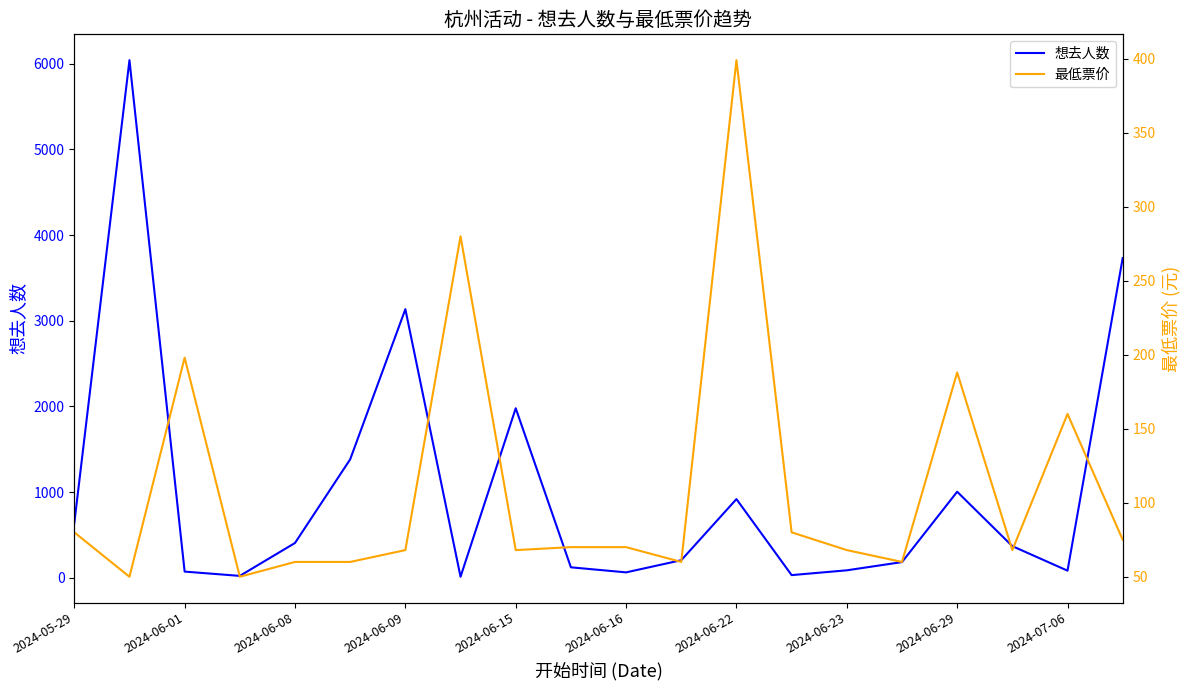

What is the maximum value shown in the chart?

6041